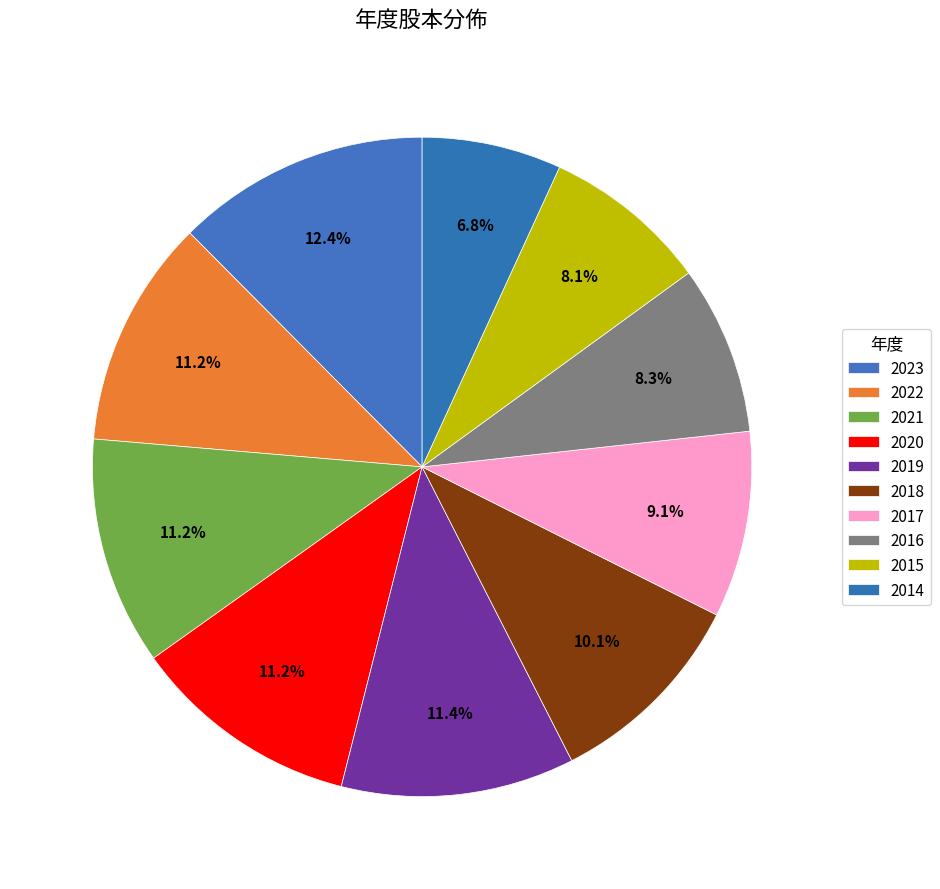

What is the total percentage of 2019 and 2015?

19.6%